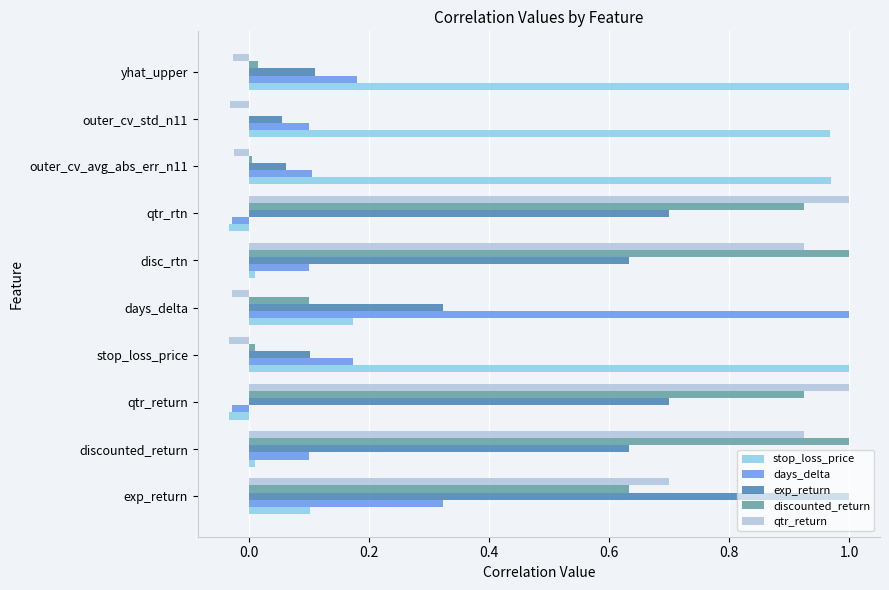

What is the average value of the discounted_return series?

0.5